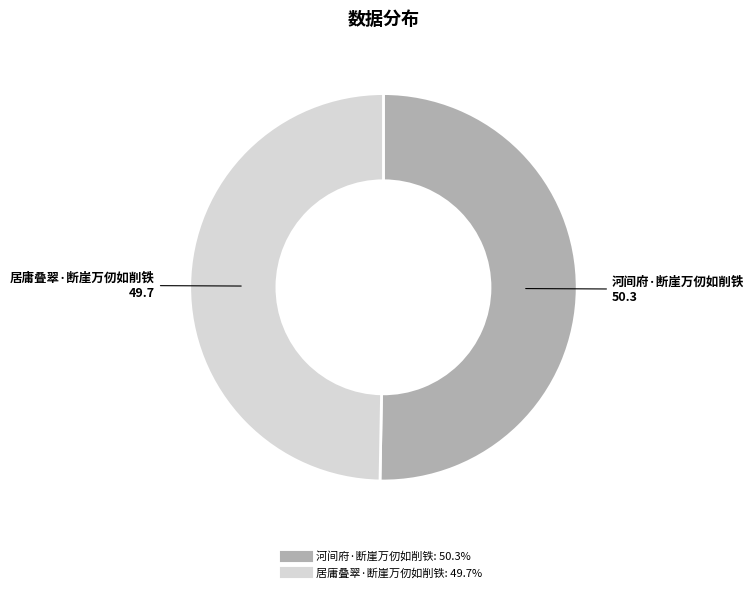

Is it true that 河间府·断崖万仞如削铁 is 50% of the pie?

True